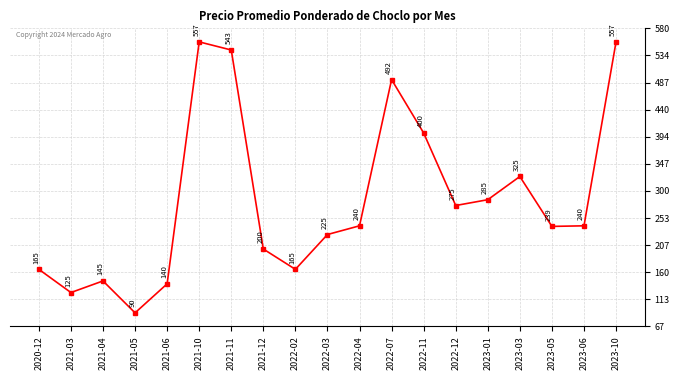

Reading left to right, extract all data points from this chart.

2020-12=165	2021-03=125	2021-04=145	2021-05=90	2021-06=140	2021-10=557	2021-11=543	2021-12=200	2022-02=165	2022-03=225	2022-04=240	2022-07=492	2022-11=400	2022-12=275	2023-01=285	2023-03=325	2023-05=239	2023-06=240	2023-10=557